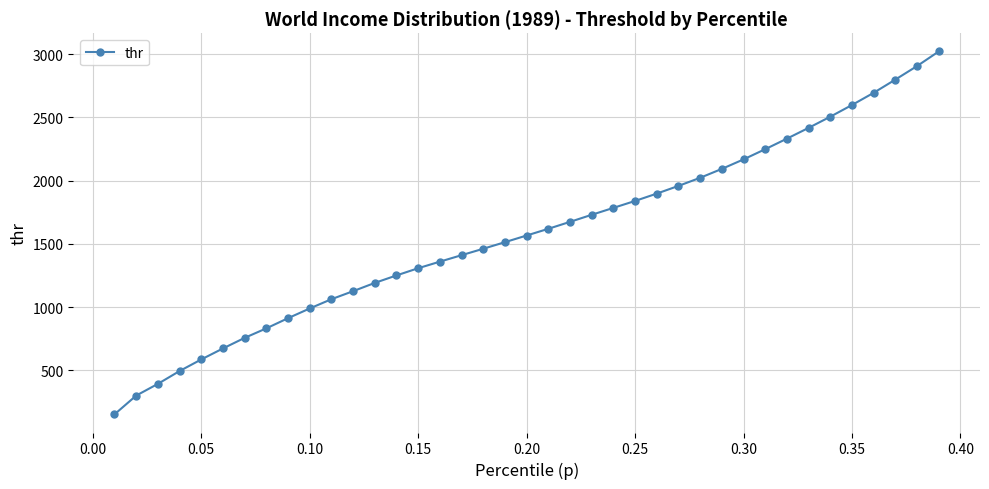

What is the difference between the maximum and second lowest values?

2722.4